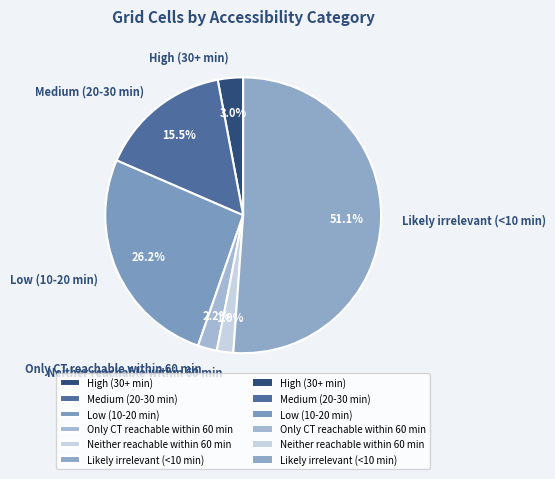

The Low (10-20 min) slice represents 20% of the pie. True or false?

False